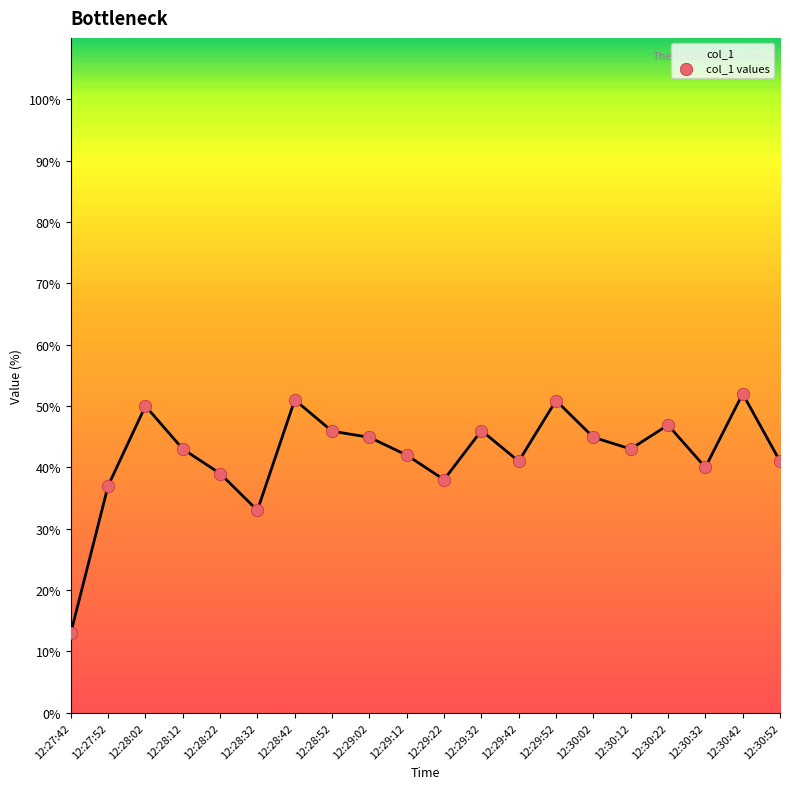

Which has a higher value, 12:30:42 or 12:30:02?

12:30:42